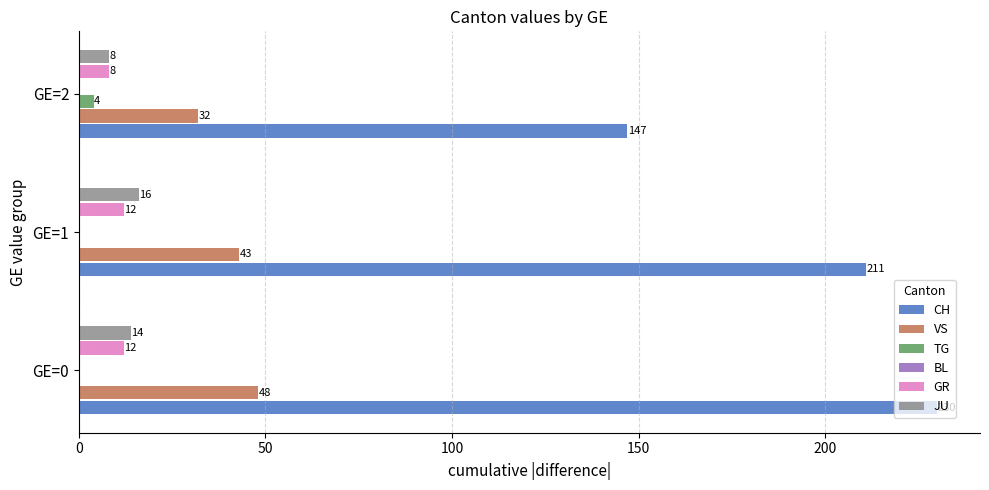

Are the bars horizontal?

Yes